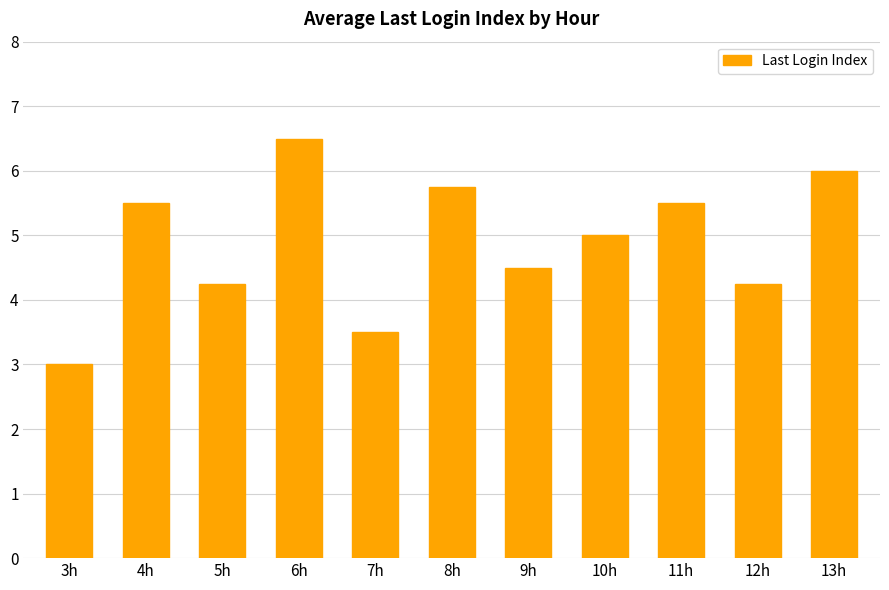

What is the label of the 9th bar from the right?

5h